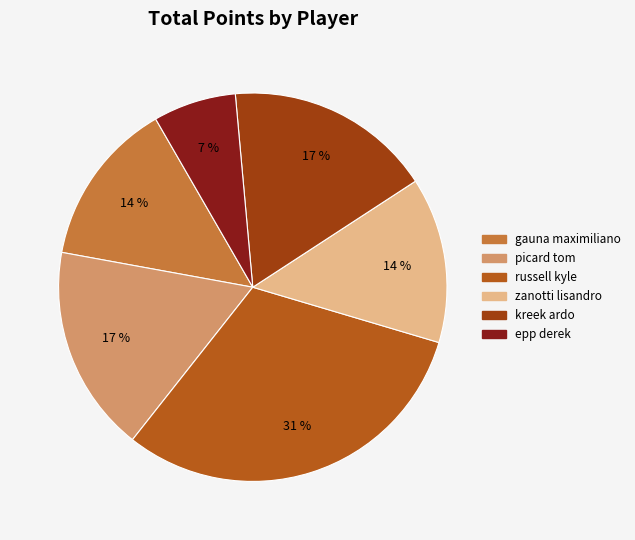

Between zanotti lisandro and picard tom, which is larger?

picard tom